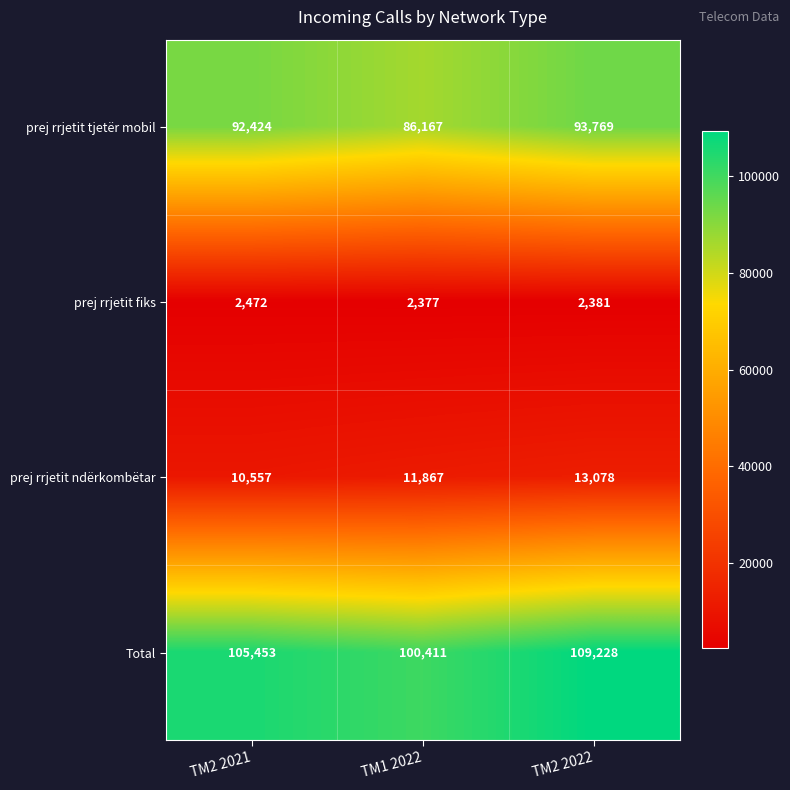

What is the greatest value displayed?

109228